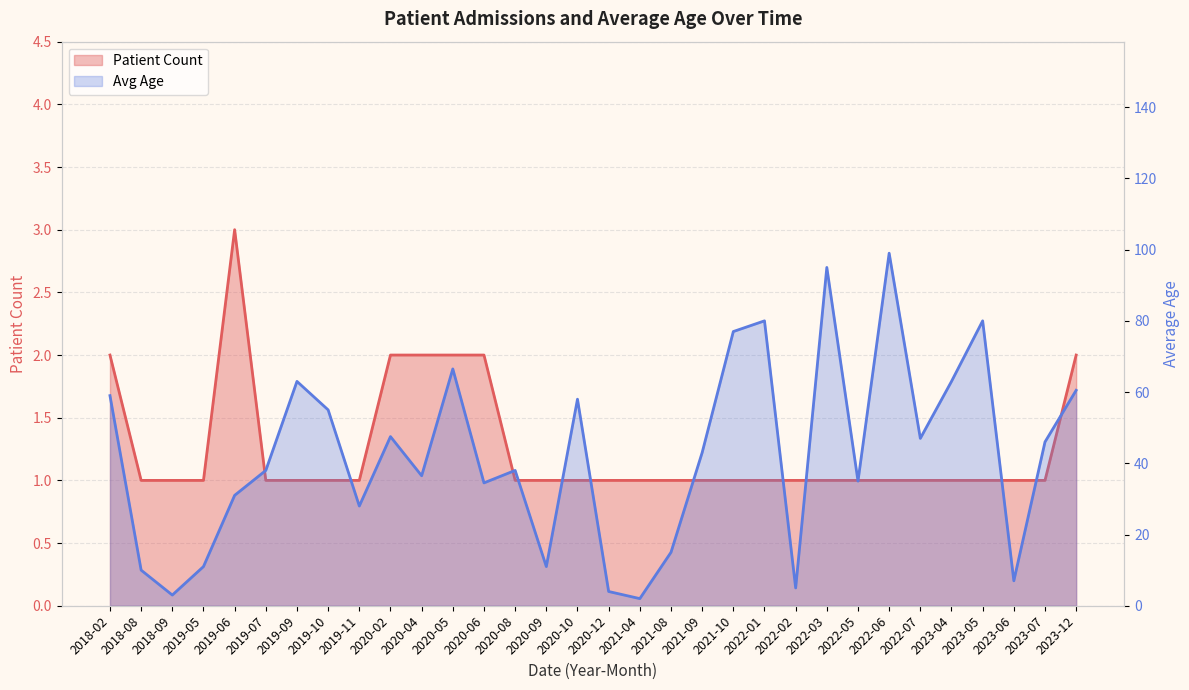

Between 2020-12 and 2023-05, which is larger?

2020-12